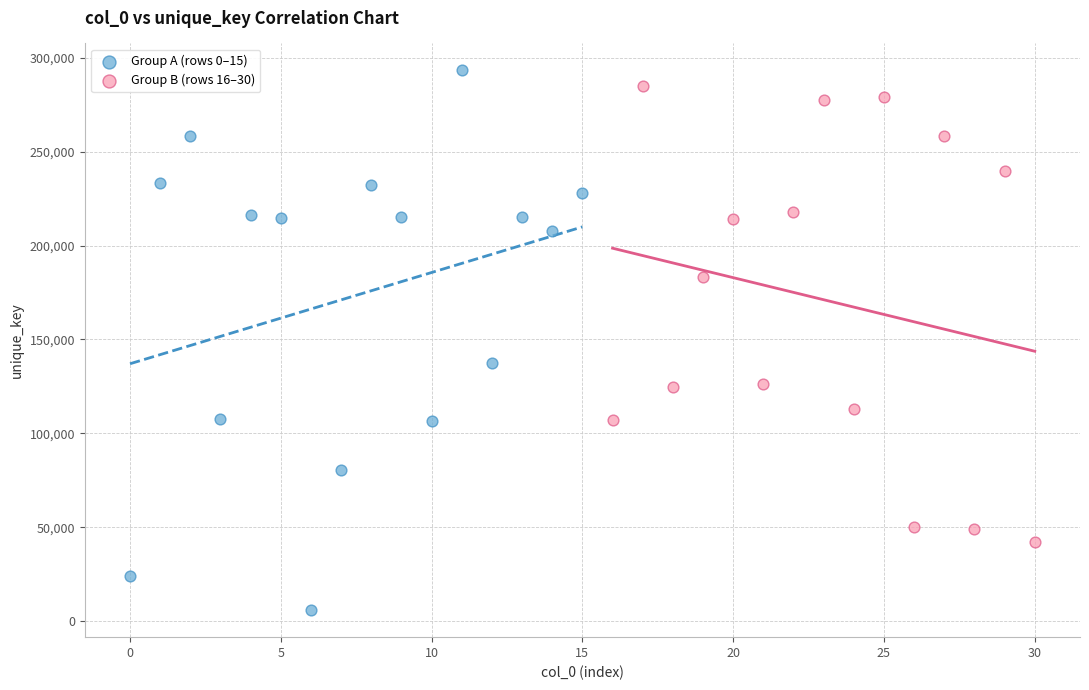

Which series contains the highest Y value?

Group A (rows 0–15)